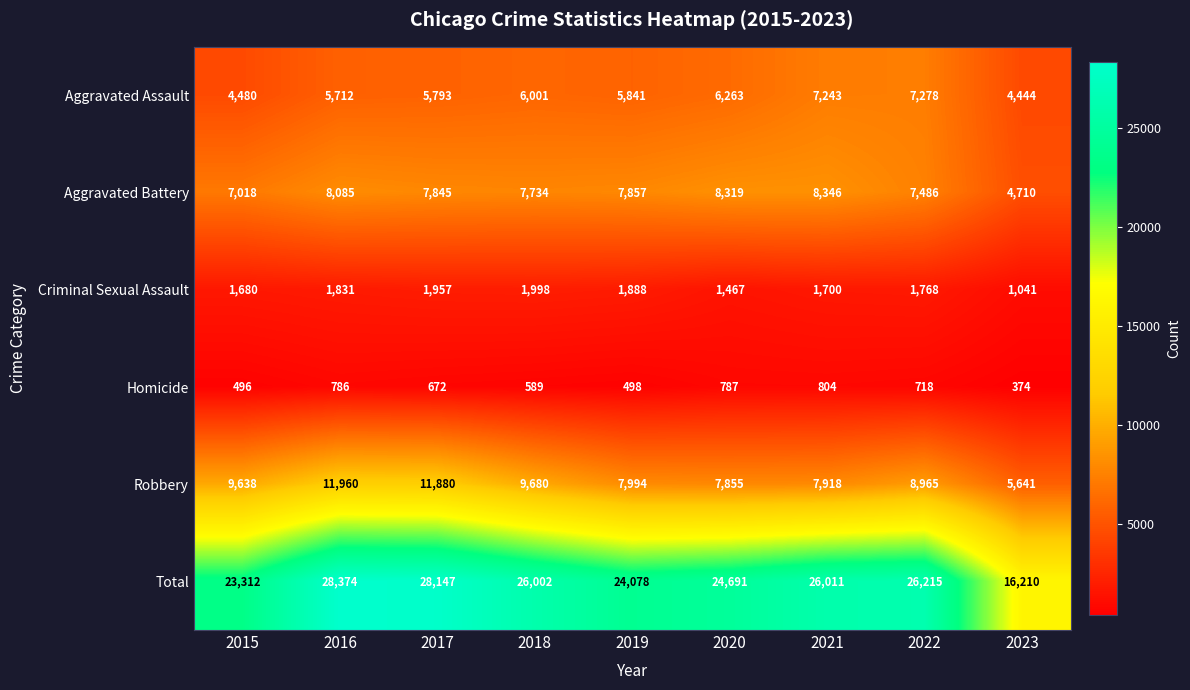

At which category is the sum across all series the highest?

2016